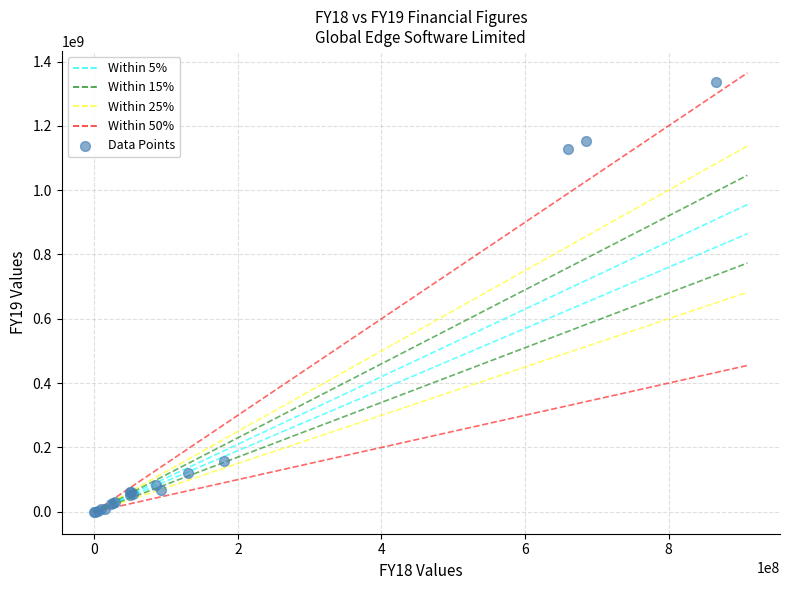

What Y value in the scatter plot is closest to 667865000?

1127240000